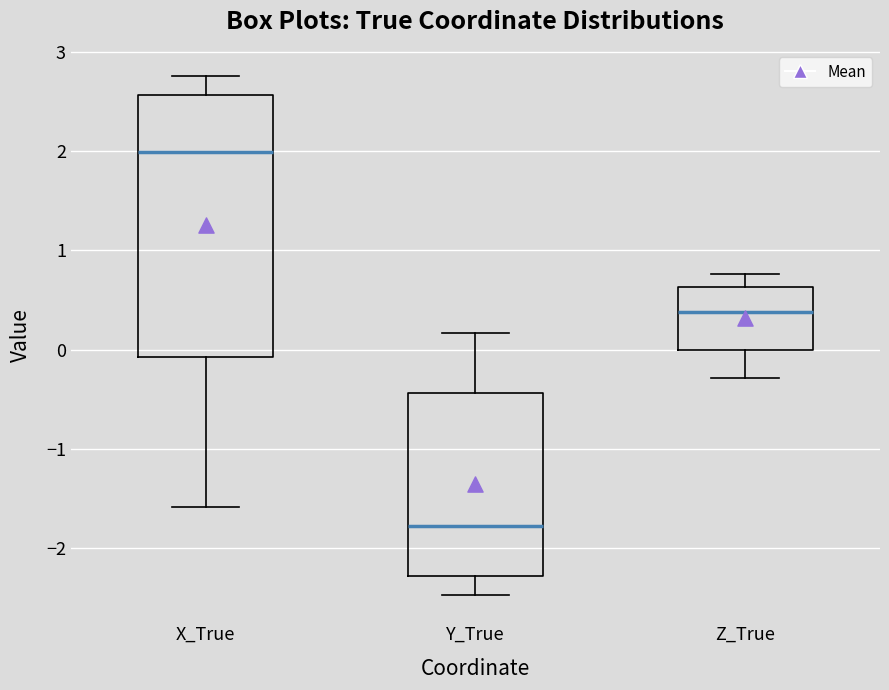

Reading left to right, transcribe this box plot: for each box, give where its median line is, the range the box spans, and where its two whiskers end, as read against the y-axis. The values are not printed on the chart, so give them approximately, as read against the axis.

X_True: median 2.0, box -0.1 to 2.6, whiskers -1.6 to 2.8
Y_True: median -1.8, box -2.3 to -0.4, whiskers -2.5 to 0.2
Z_True: median 0.4, box 0.0 to 0.6, whiskers -0.3 to 0.8